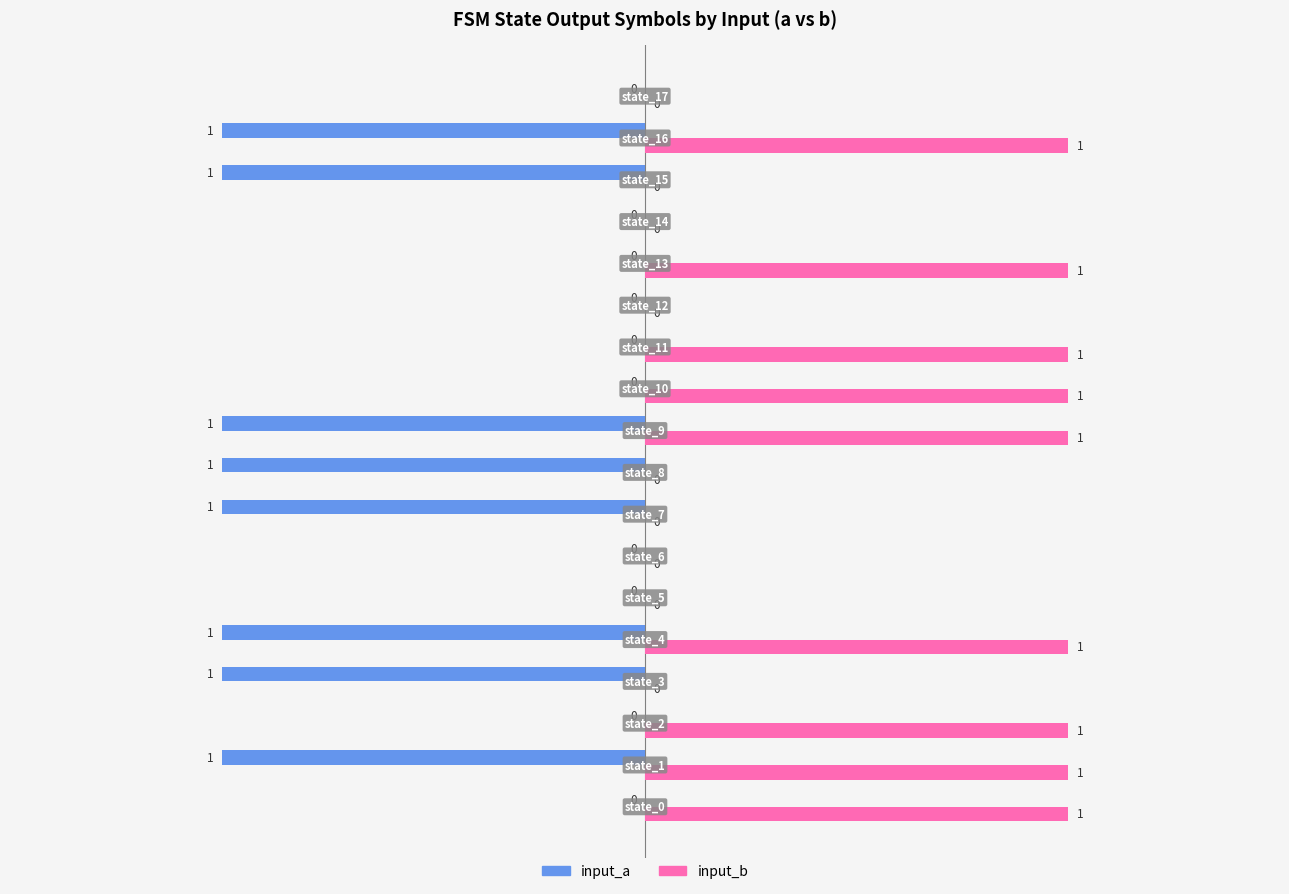

What is the sum of all input_a values?

-8